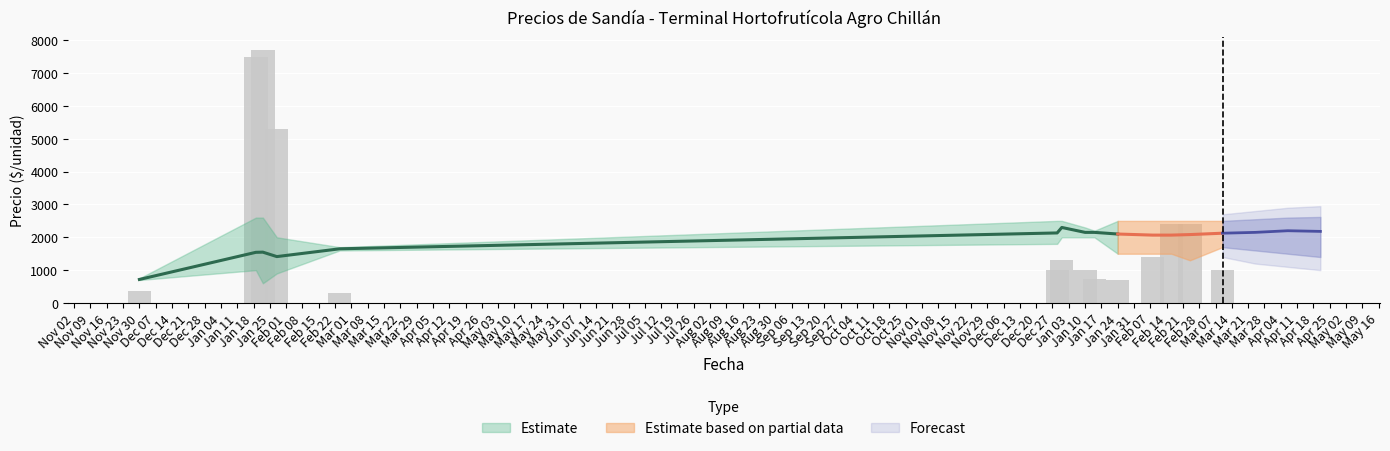

Are the bars grouped side by side (vs. stacked)?

No